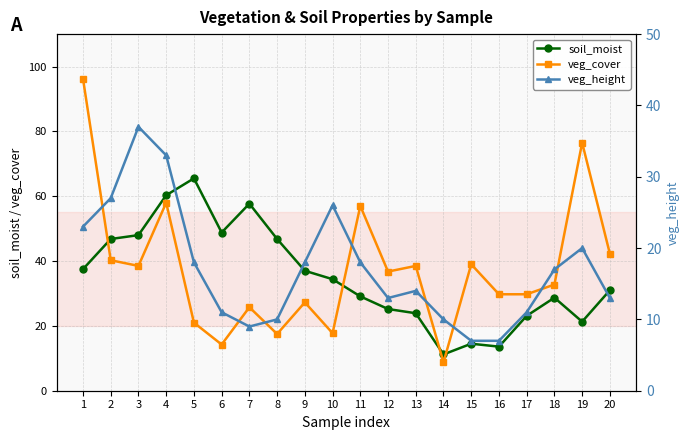

Which series has the largest range (max minus min)?

veg_cover